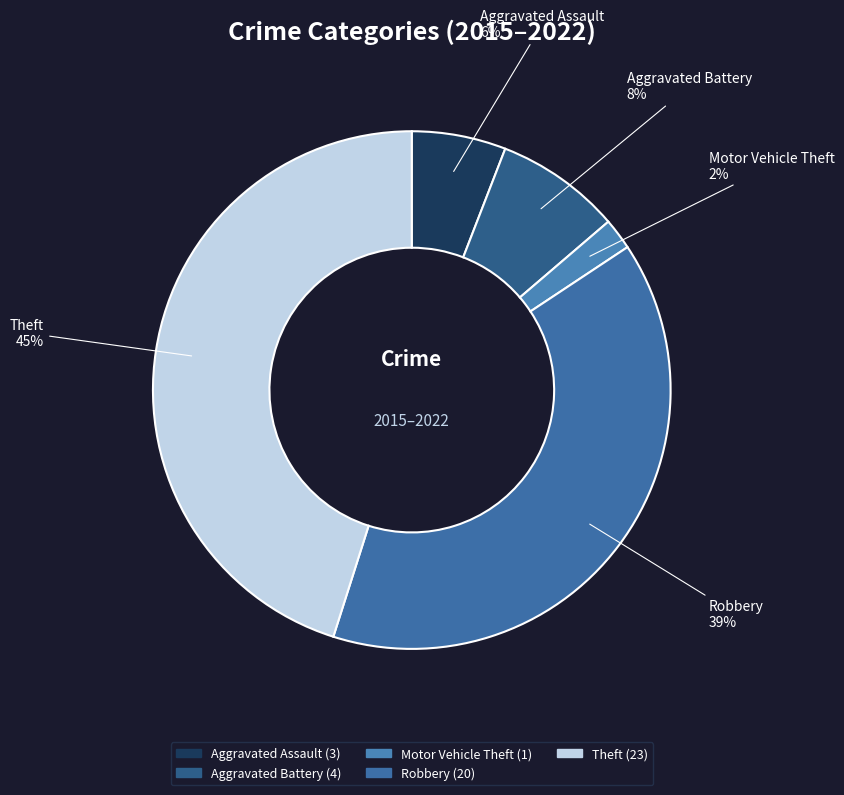

Combined, do Robbery and Motor Vehicle Theft account for over 50%?

No